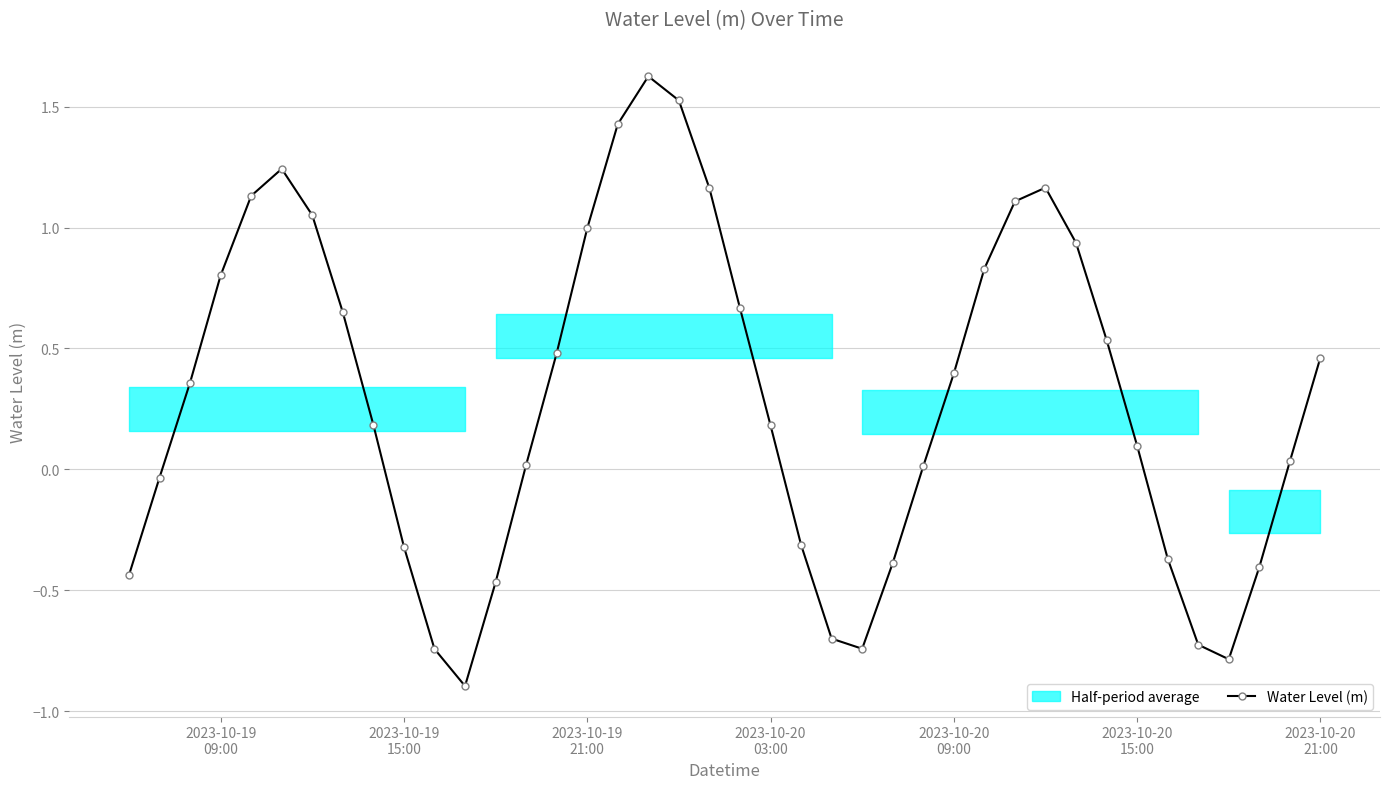

Reading right to left, what are all the values shown in this chart?

0.5	0.0	-0.4	-0.8	-0.7	-0.4	0.1	0.5	0.9	1.2	1.1	0.8	0.4	0.0	-0.4	-0.7	-0.7	-0.3	0.2	0.7	1.2	1.5	1.6	1.4	1.0	0.5	0.0	-0.5	-0.9	-0.7	-0.3	0.2	0.6	1.1	1.2	1.1	0.8	0.4	-0.0	-0.4